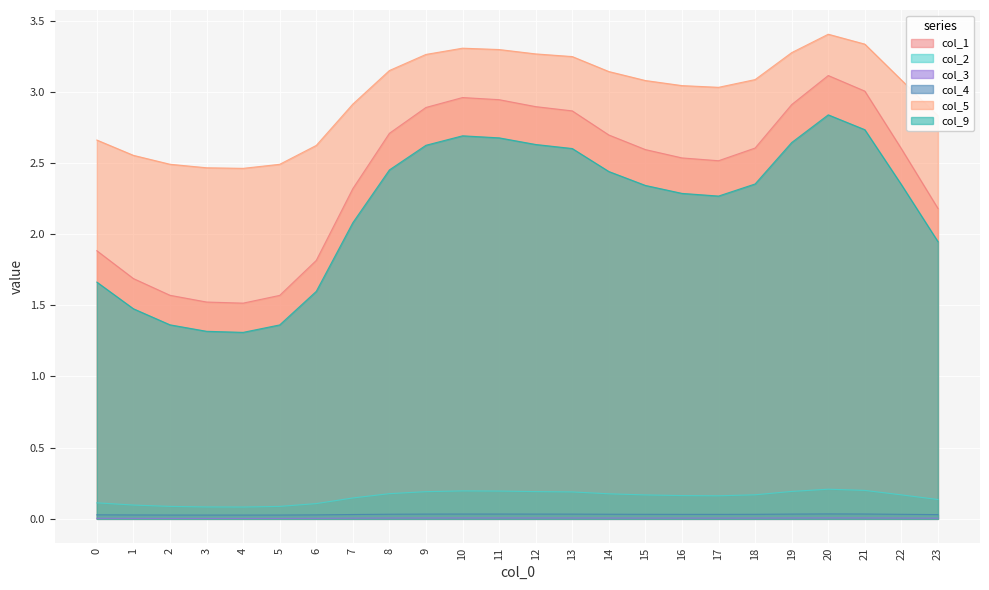

Reading right to left, what are all the values shown in this chart?

col_1: 23=2.2	22=2.6	21=3.0	20=3.1	19=2.9	18=2.6	17=2.5	16=2.5	15=2.6	14=2.7	13=2.9	12=2.9	11=2.9	10=3.0	9=2.9	8=2.7	7=2.3	6=1.8	5=1.6	4=1.5	3=1.5	2=1.6	1=1.7	0=1.9
col_2: 23=0.1	22=0.2	21=0.2	20=0.2	19=0.2	18=0.2	17=0.2	16=0.2	15=0.2	14=0.2	13=0.2	12=0.2	11=0.2	10=0.2	9=0.2	8=0.2	7=0.1	6=0.1	5=0.1	4=0.1	3=0.1	2=0.1	1=0.1	0=0.1
col_3: 23=0.0	22=0.0	21=0.0	20=0.0	19=0.0	18=0.0	17=0.0	16=0.0	15=0.0	14=0.0	13=0.0	12=0.0	11=0.0	10=0.0	9=0.0	8=0.0	7=0.0	6=0.0	5=0.0	4=0.0	3=0.0	2=0.0	1=0.0	0=0.0
col_4: 23=0.0	22=0.0	21=0.0	20=0.0	19=0.0	18=0.0	17=0.0	16=0.0	15=0.0	14=0.0	13=0.0	12=0.0	11=0.0	10=0.0	9=0.0	8=0.0	7=0.0	6=0.0	5=0.0	4=0.0	3=0.0	2=0.0	1=0.0	0=0.0
col_5: 23=2.8	22=3.1	21=3.3	20=3.4	19=3.3	18=3.1	17=3.0	16=3.0	15=3.1	14=3.1	13=3.2	12=3.3	11=3.3	10=3.3	9=3.3	8=3.1	7=2.9	6=2.6	5=2.5	4=2.5	3=2.5	2=2.5	1=2.6	0=2.7
col_9: 23=1.9	22=2.3	21=2.7	20=2.8	19=2.6	18=2.4	17=2.3	16=2.3	15=2.3	14=2.4	13=2.6	12=2.6	11=2.7	10=2.7	9=2.6	8=2.5	7=2.1	6=1.6	5=1.4	4=1.3	3=1.3	2=1.4	1=1.5	0=1.7